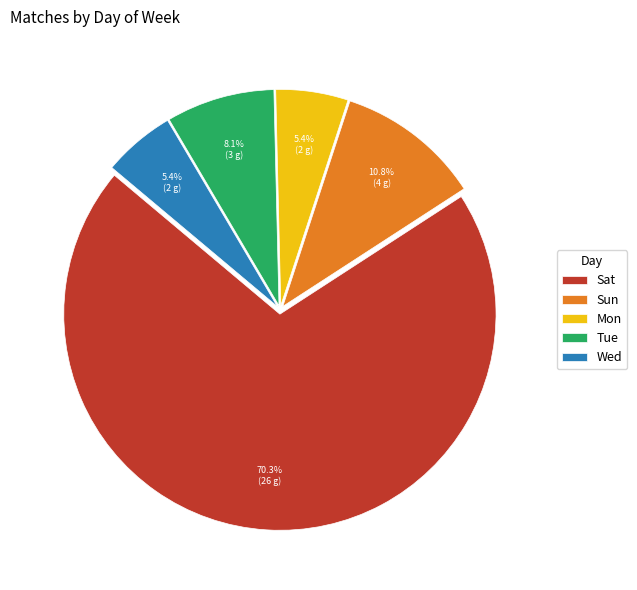

What is the largest slice in the pie chart?

Sat